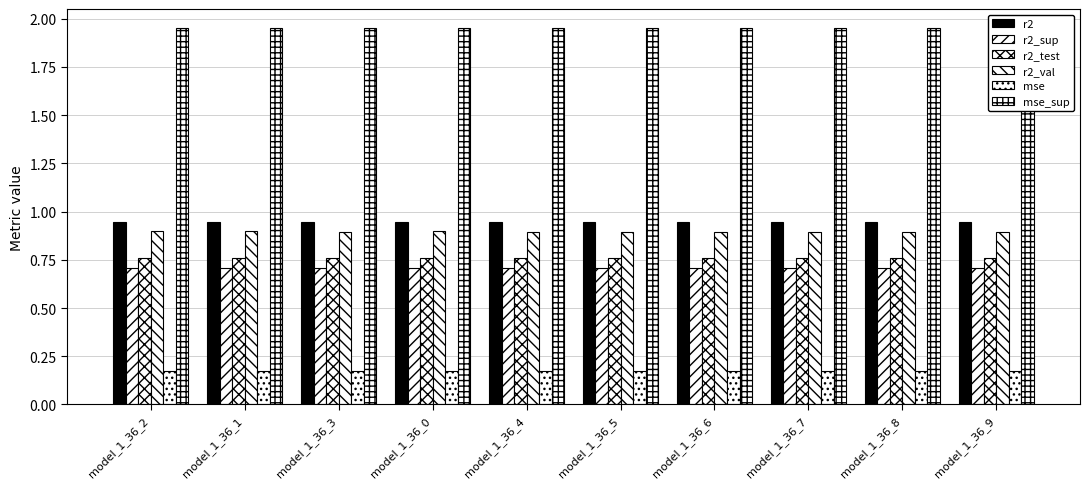

What is the total value across all series at model_1_36_3?

5.4